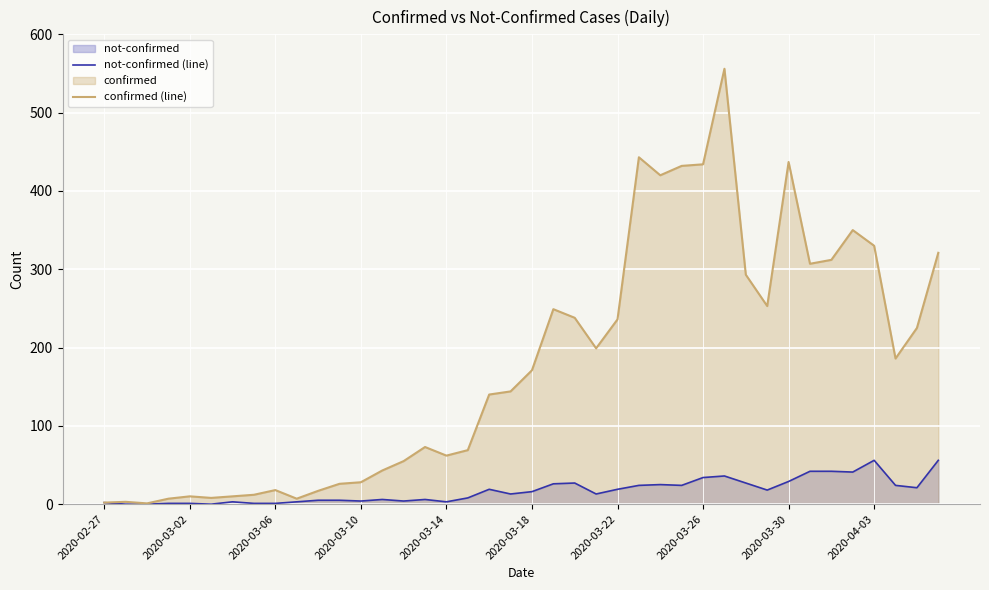

List the series in order of their overall mean, highest first.

confirmed (line), not-confirmed (line)